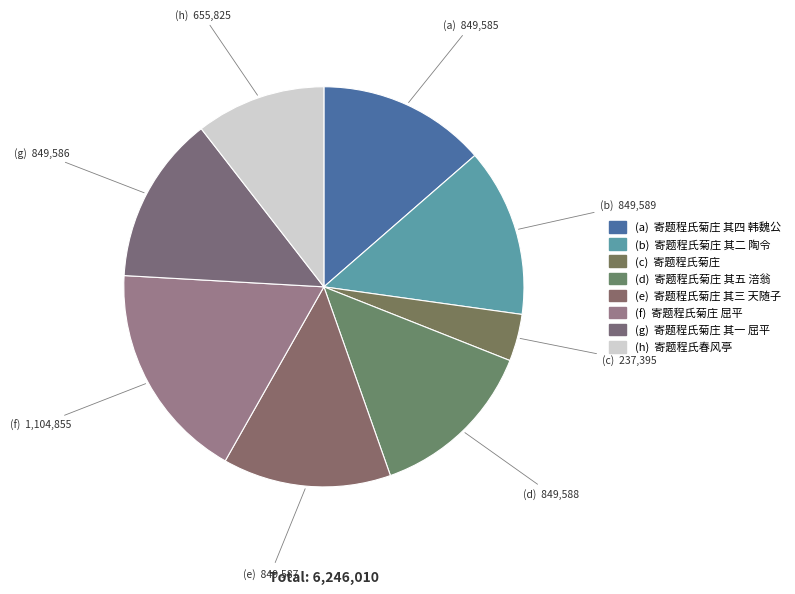

Which category has the biggest portion of the pie?

寄题程氏菊庄 屈平